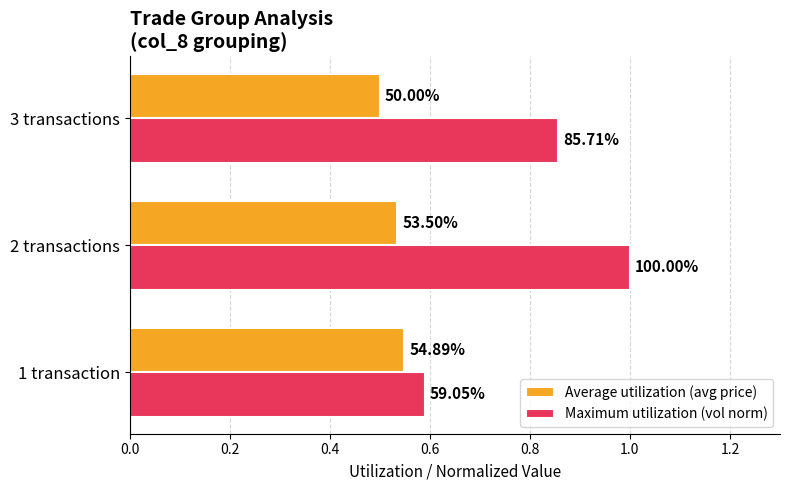

What are all the series names shown in the legend?

Average utilization (avg price), Maximum utilization (vol norm)